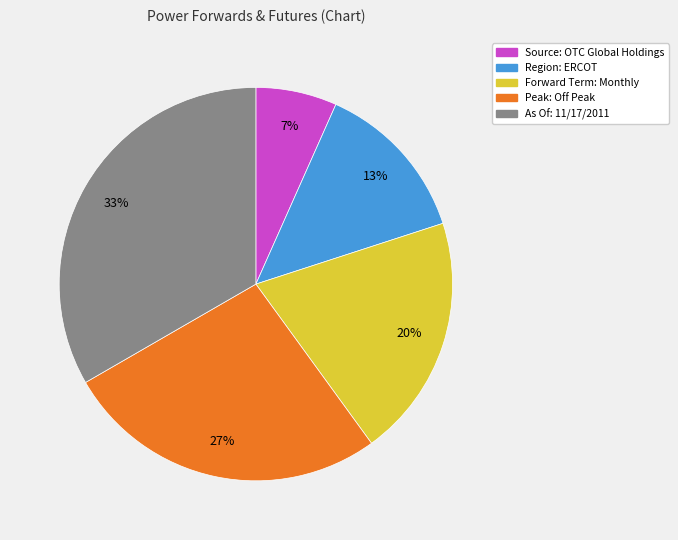

Is the sum of Source: OTC Global Holdings and Peak: Off Peak greater than half?

No